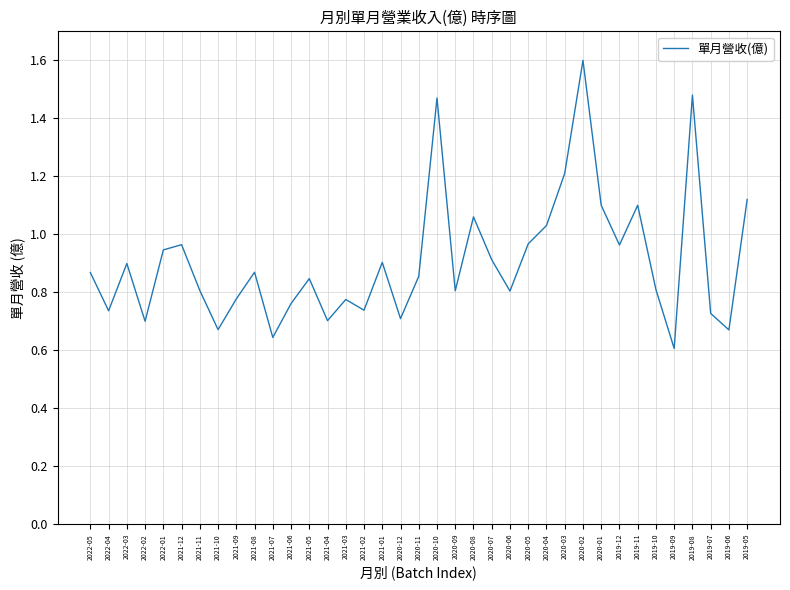

Which has a higher value, 2020-02 or 2021-05?

2020-02